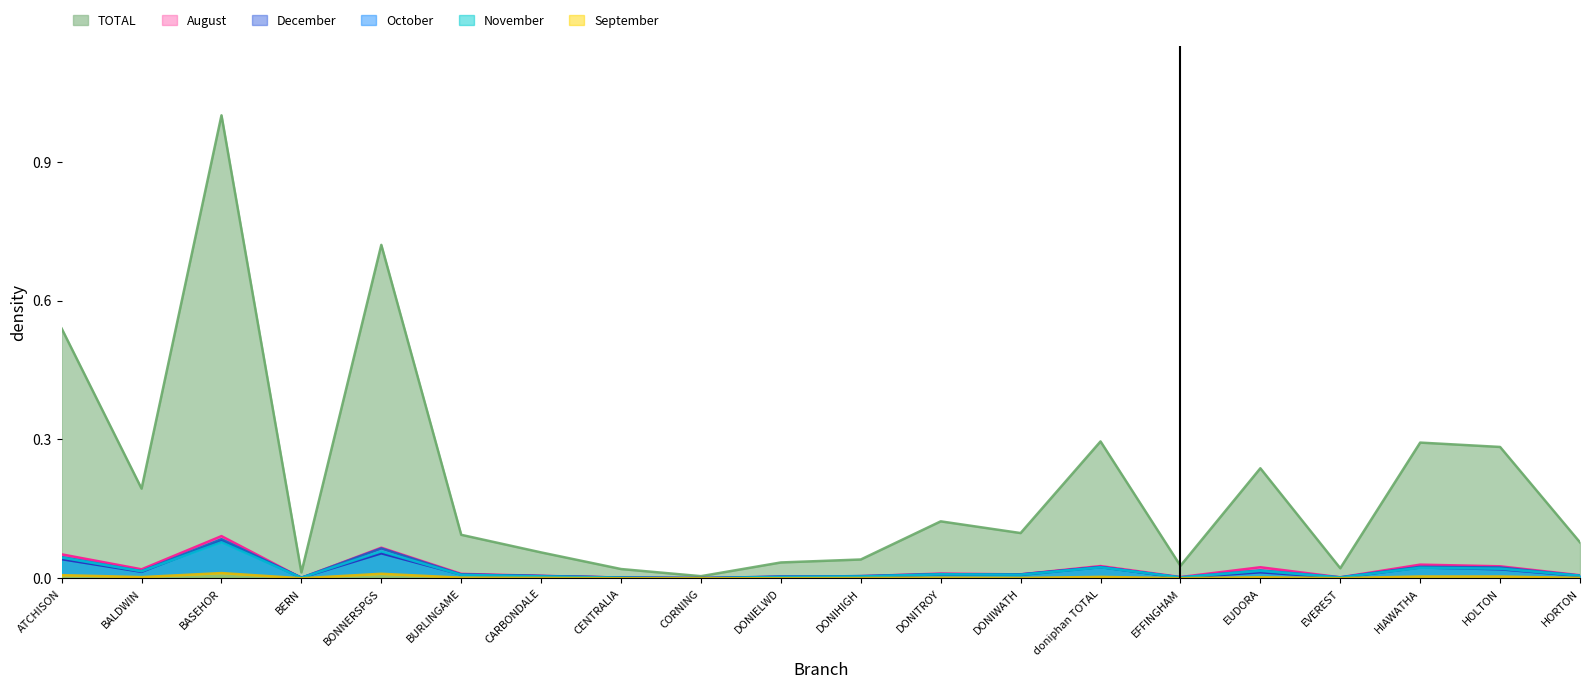

How many lines are shown in the chart?

6